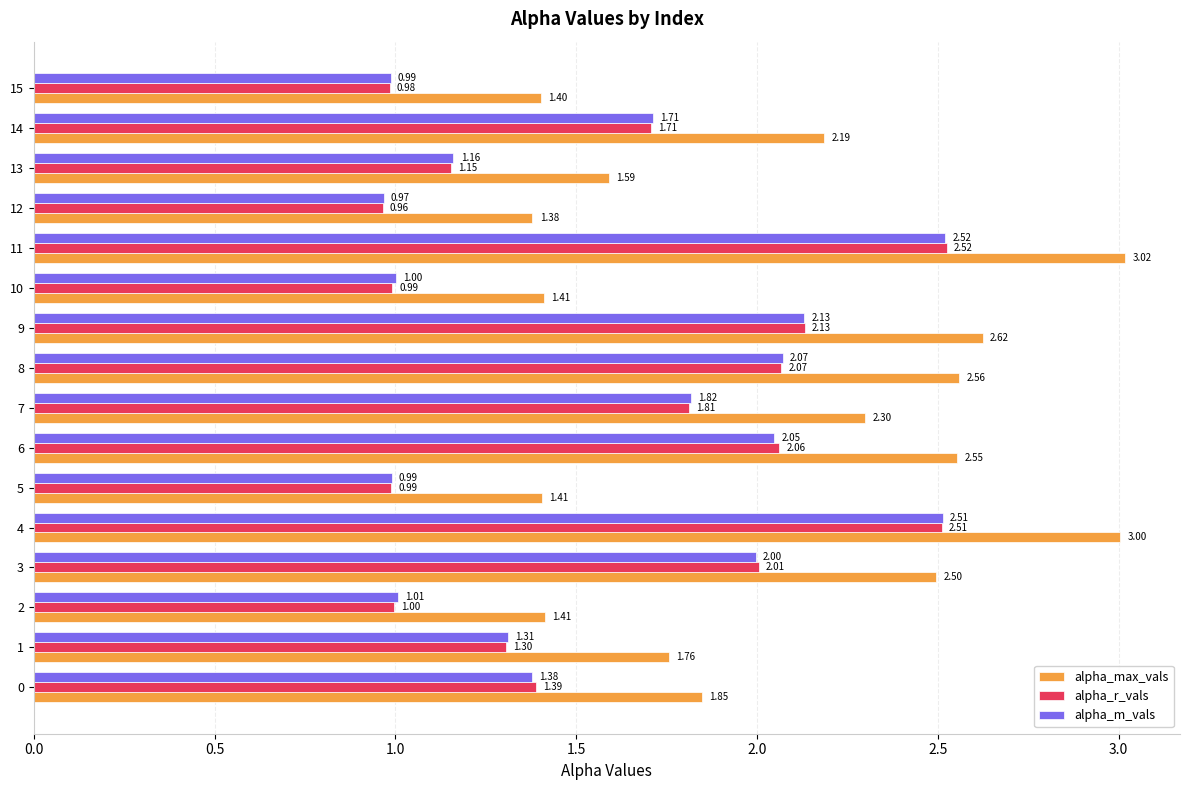

Which series has the largest range (max minus min)?

alpha_max_vals